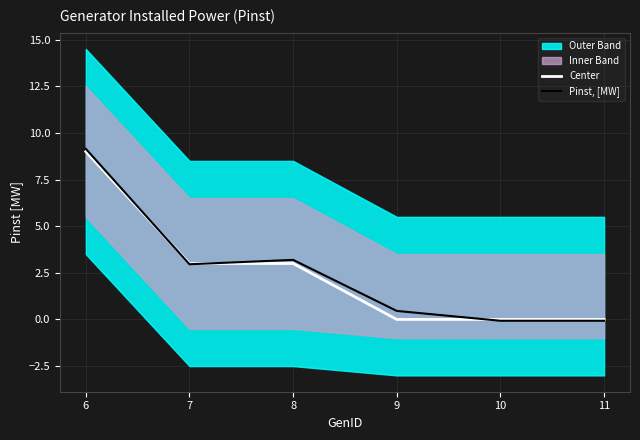

Which series has the widest spread of values?

Pinst, [MW]